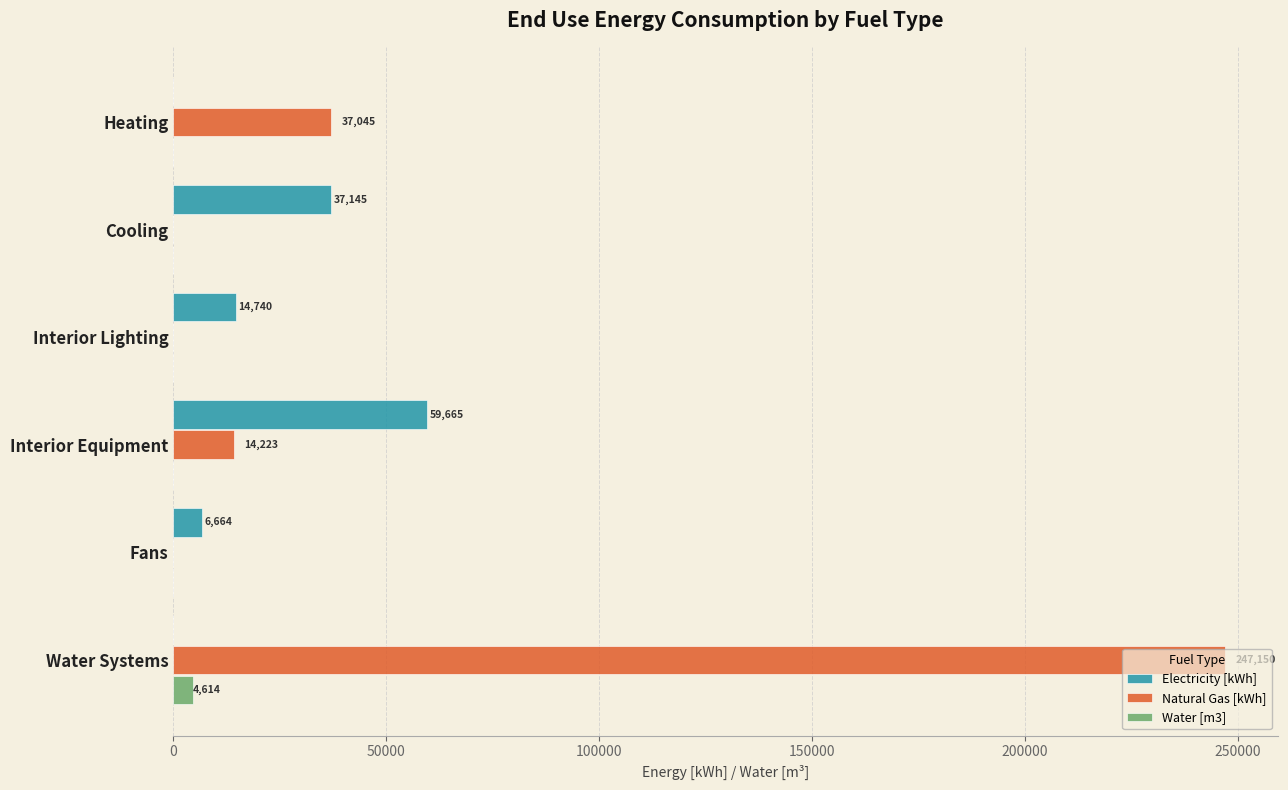

Where is Natural Gas [kWh] nearest to the value 123575?

Heating